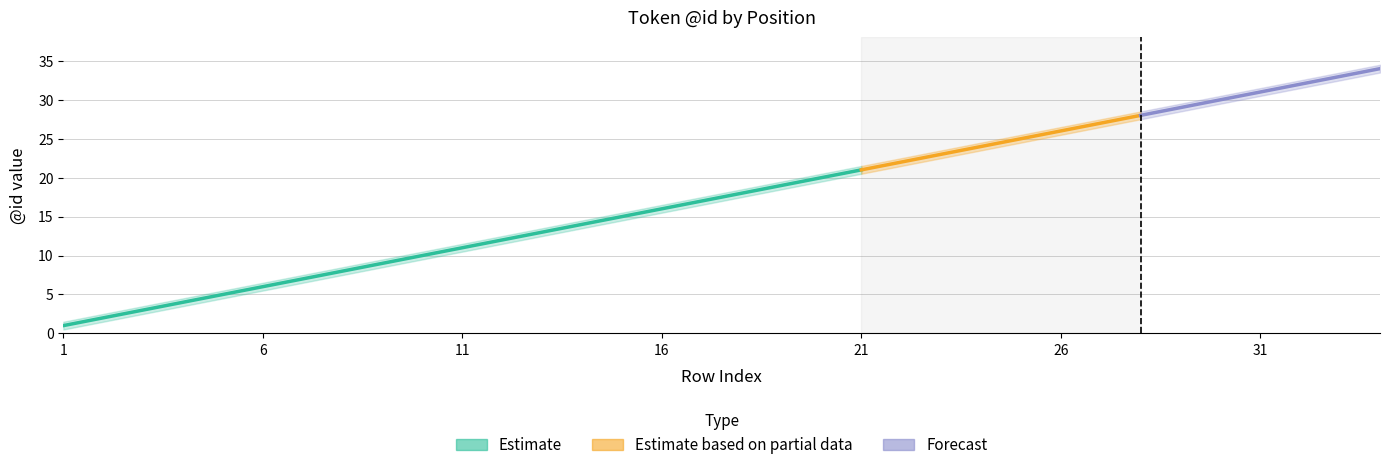

The value of upper at 7 is 3.5. True or false?

False